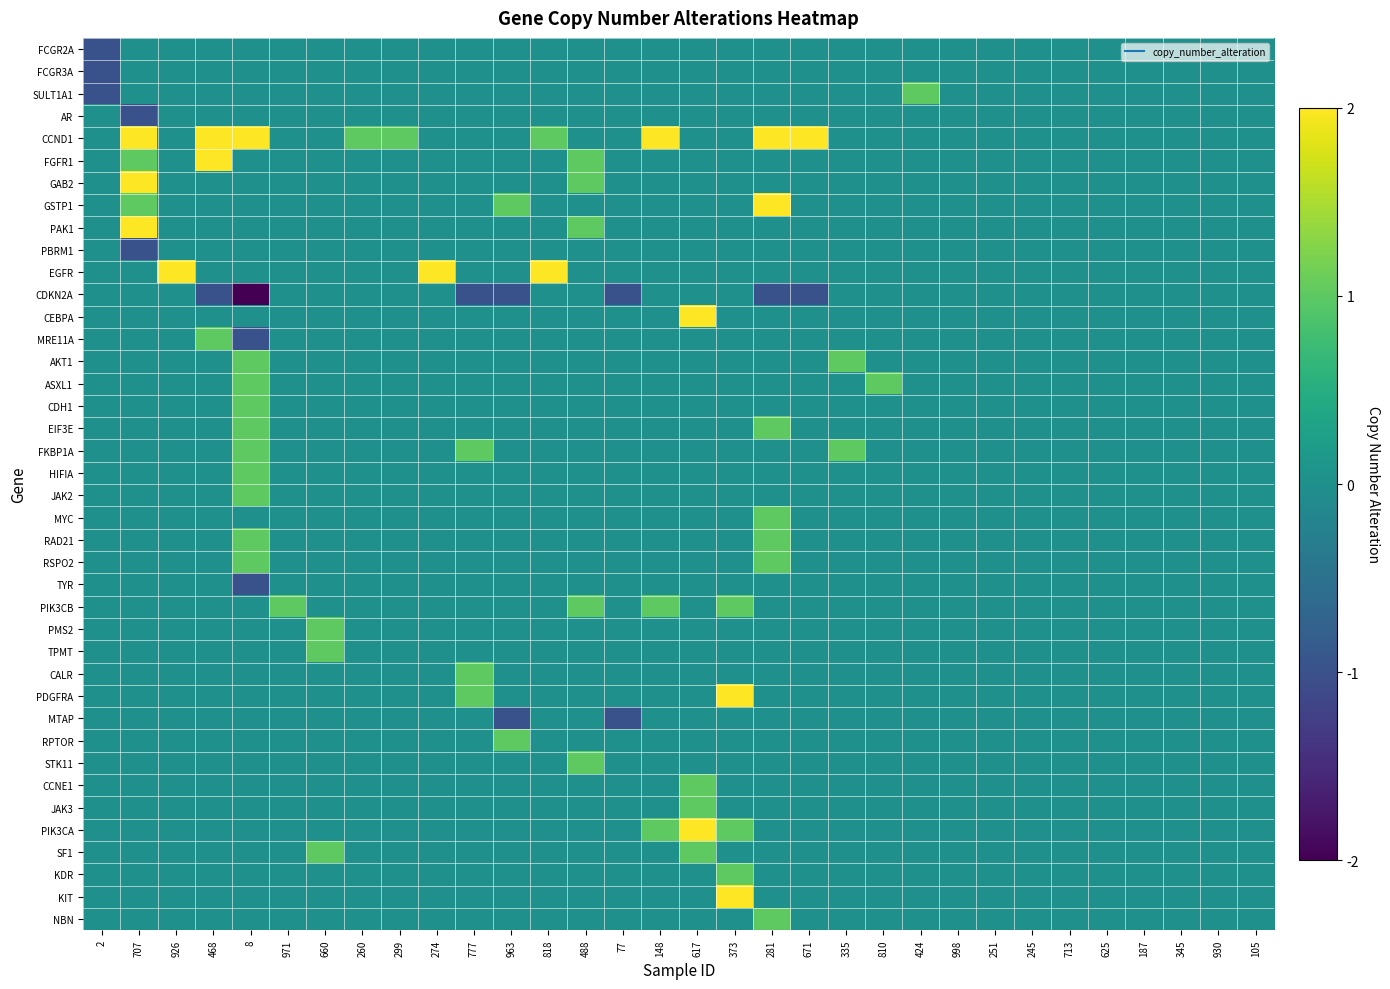

Rank the series by their maximum value, from highest to lowest.

CCND1, FGFR1, GAB2, GSTP1, PAK1, EGFR, CEBPA, PDGFRA, PIK3CA, KIT, SULT1A1, MRE11A, AKT1, ASXL1, CDH1, EIF3E, FKBP1A, HIFIA, JAK2, MYC, RAD21, RSPO2, PIK3CB, PMS2, TPMT, CALR, RPTOR, STK11, CCNE1, JAK3, SF1, KDR, NBN, FCGR2A, FCGR3A, AR, PBRM1, CDKN2A, TYR, MTAP